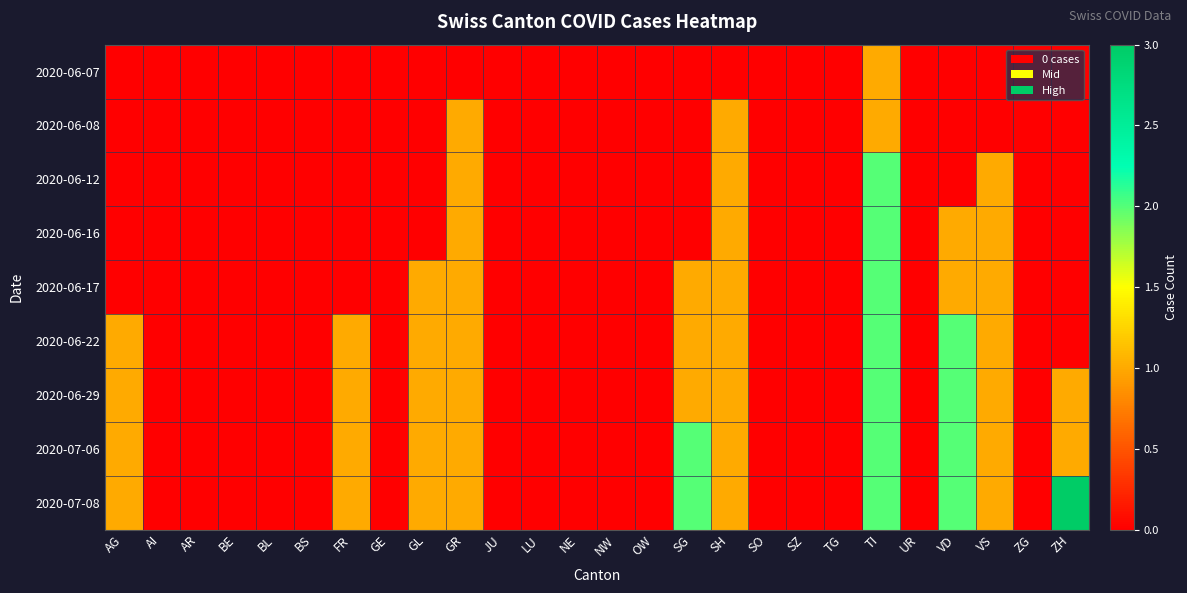

What is the difference between the highest and lowest values at SH?

1